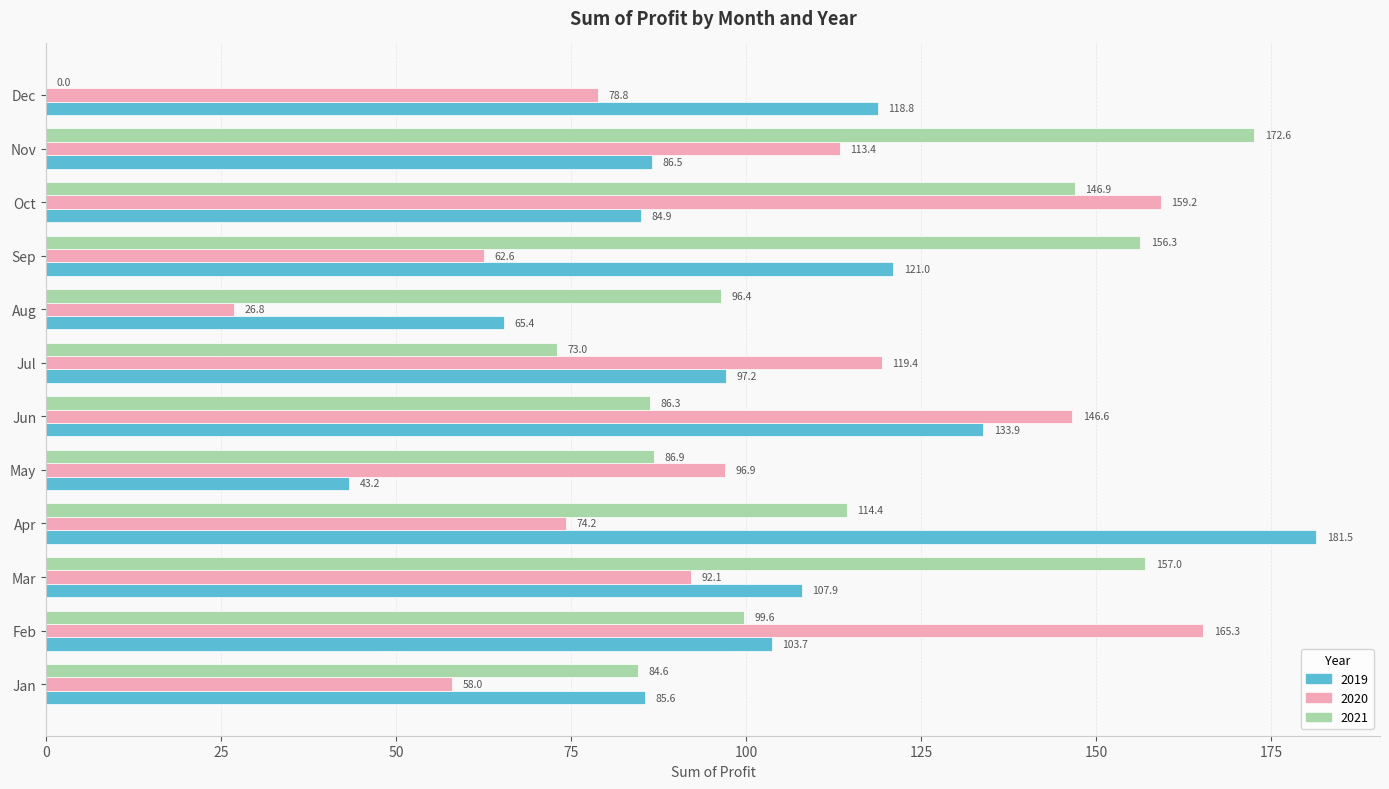

The value of 2020 at Feb is 235.1. True or false?

False